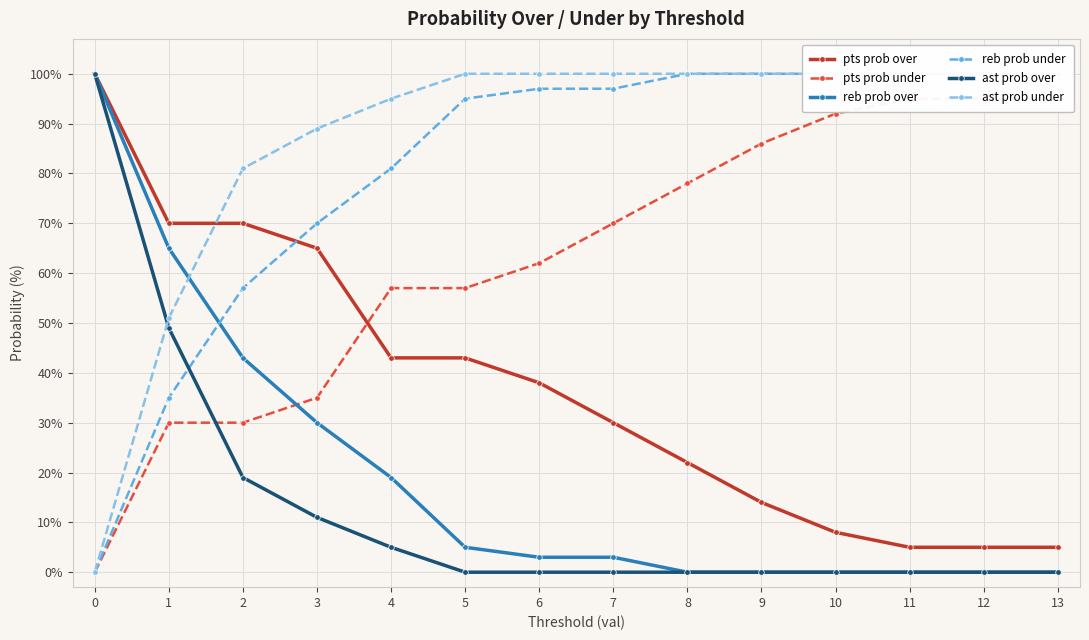

What is the sum of all pts prob under values?

882